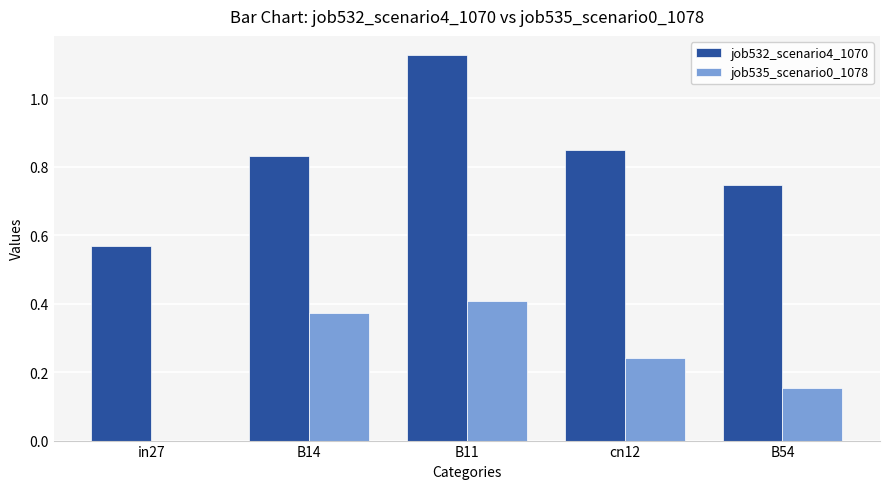

Is it true that job535_scenario0_1078 equals 0.4 at B11?

True